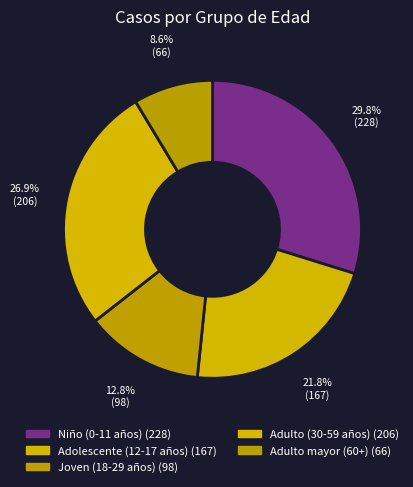

Between Adulto mayor (60 años a más) and Adulto (30 a 59 años), which is larger?

Adulto (30 a 59 años)